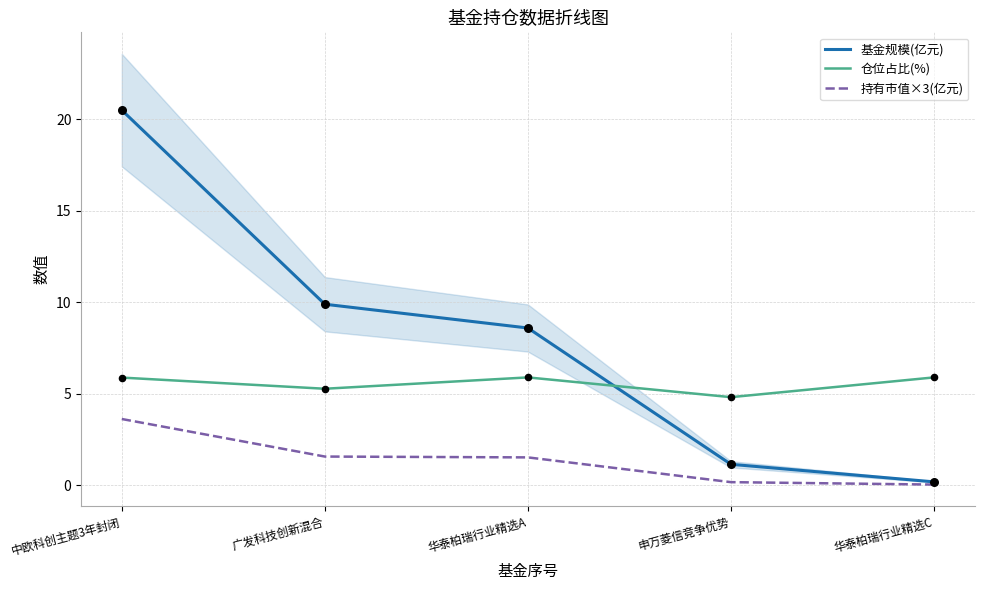

What are all the series names shown in the legend?

基金规模(亿元), 仓位占比(%), 持有市值×3(亿元)